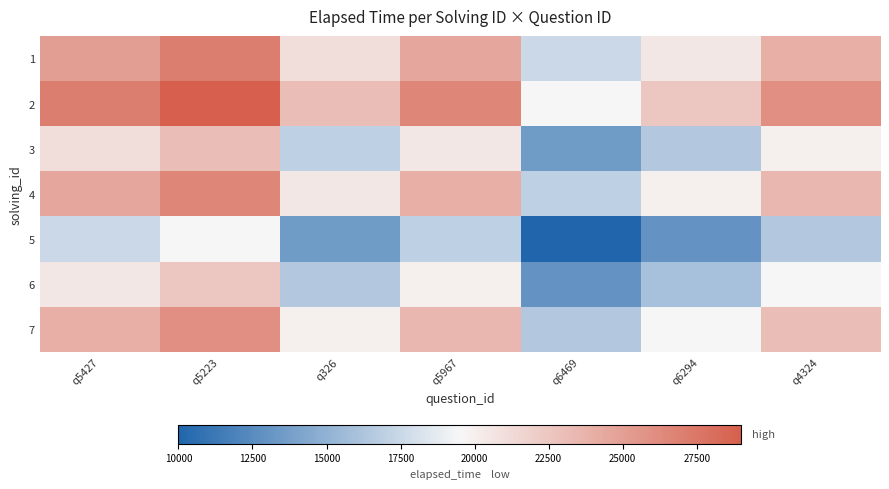

What is the greatest value displayed?

29000